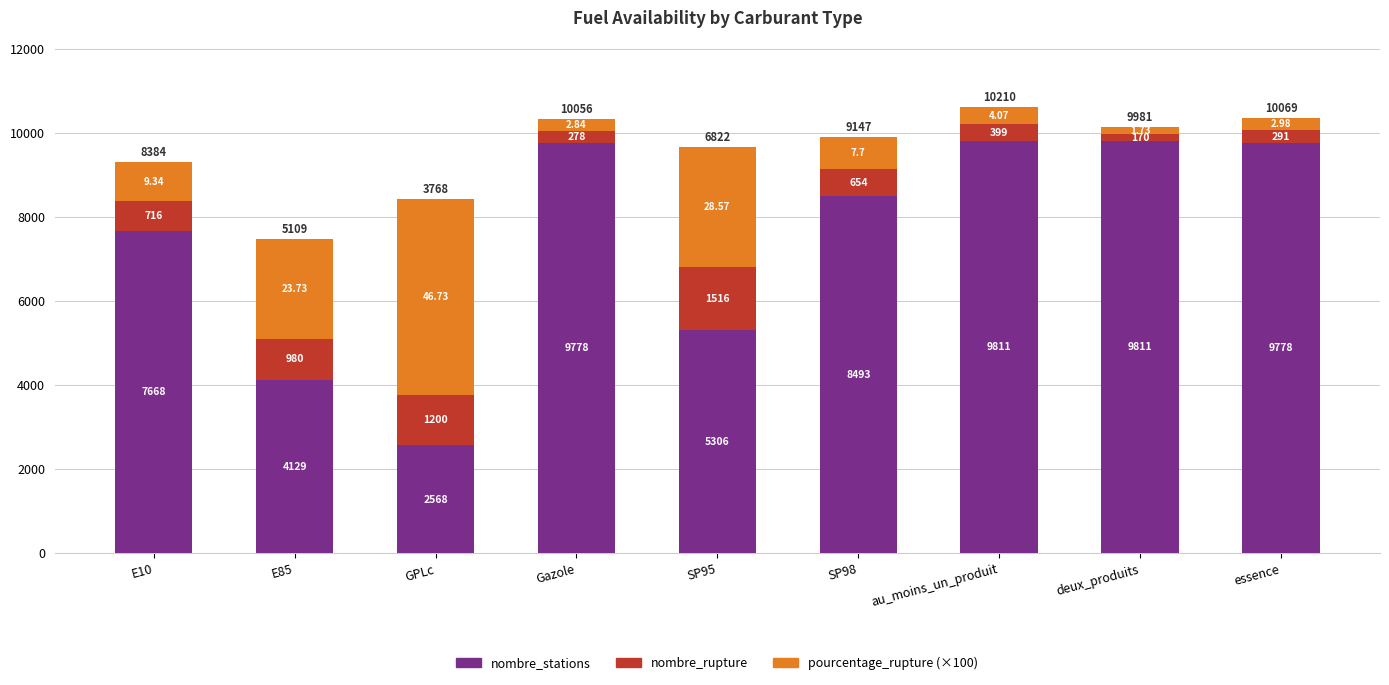

What is the average value of the nombre_stations series?

7482